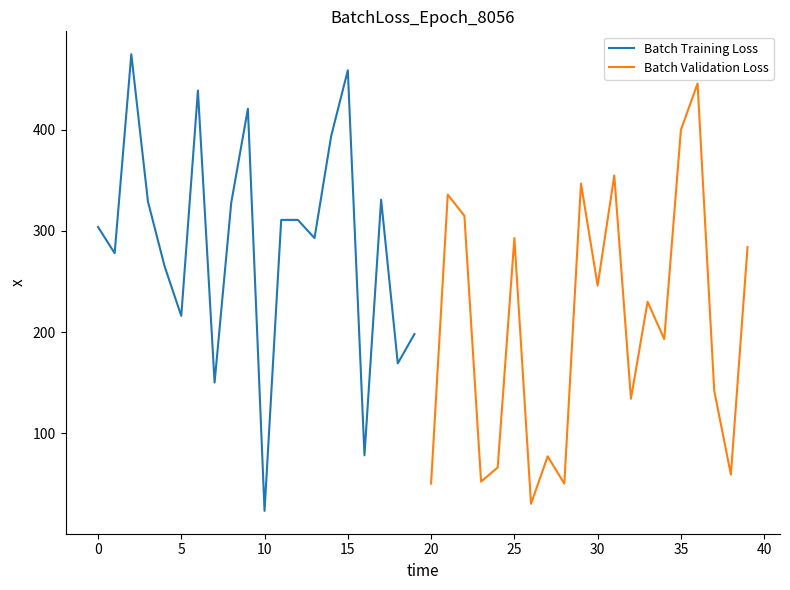

The value of Batch Training Loss at 0 is 497. True or false?

False